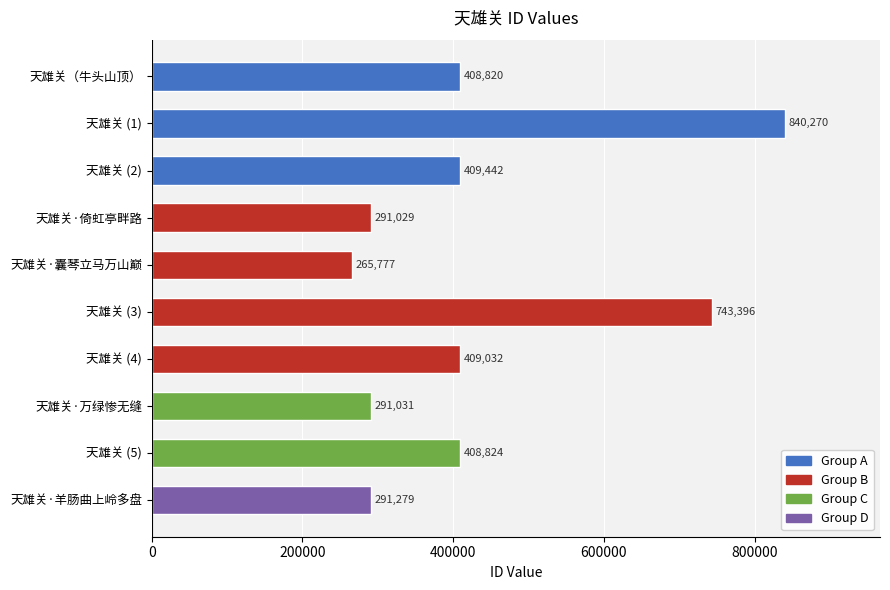

What is the difference between the maximum and minimum values?

574493